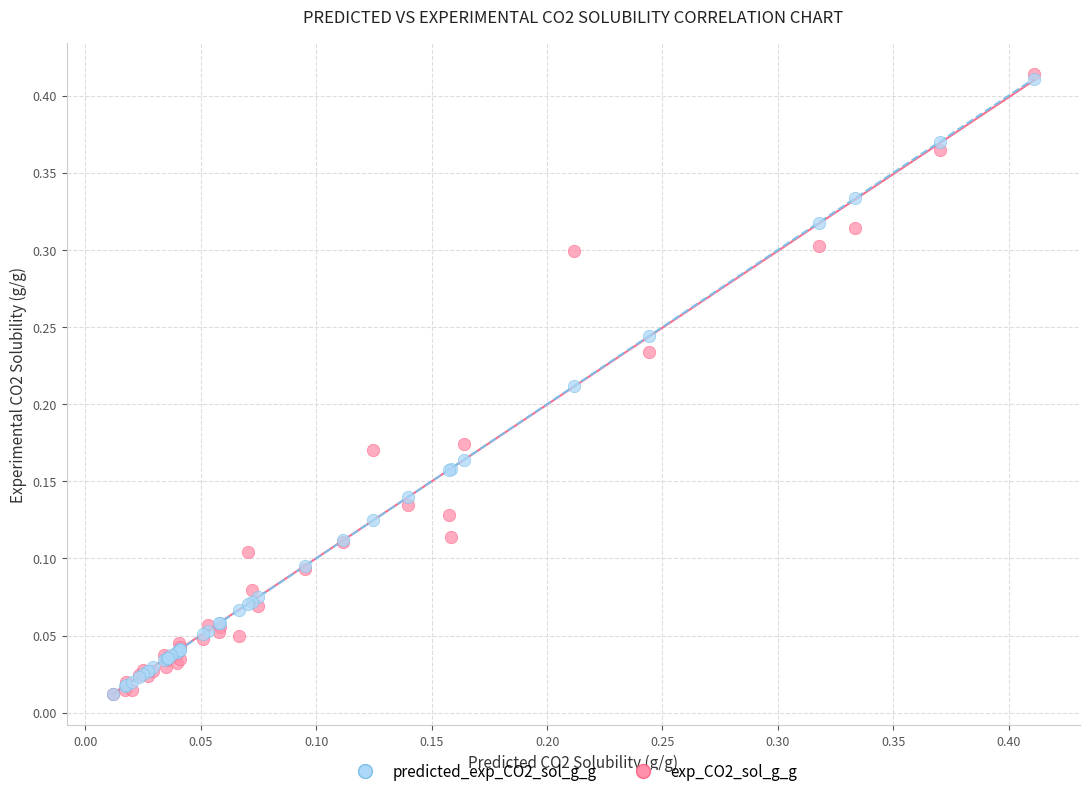

What are all the series names shown in the legend?

predicted_exp_CO2_sol_g_g, exp_CO2_sol_g_g